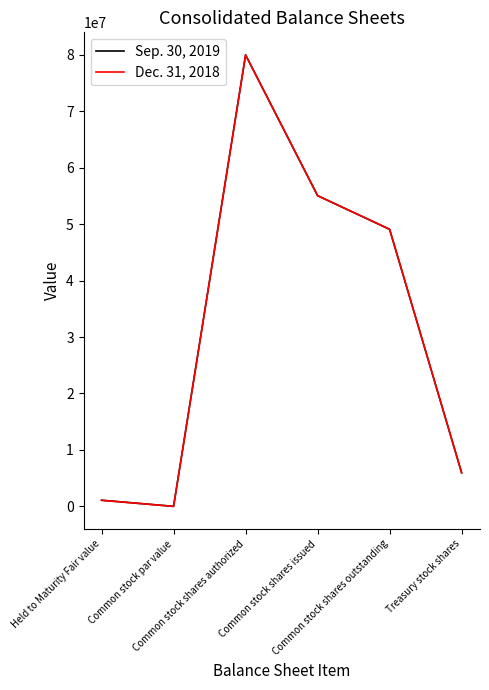

Rank the series by their average value, from highest to lowest.

Sep. 30, 2019, Dec. 31, 2018